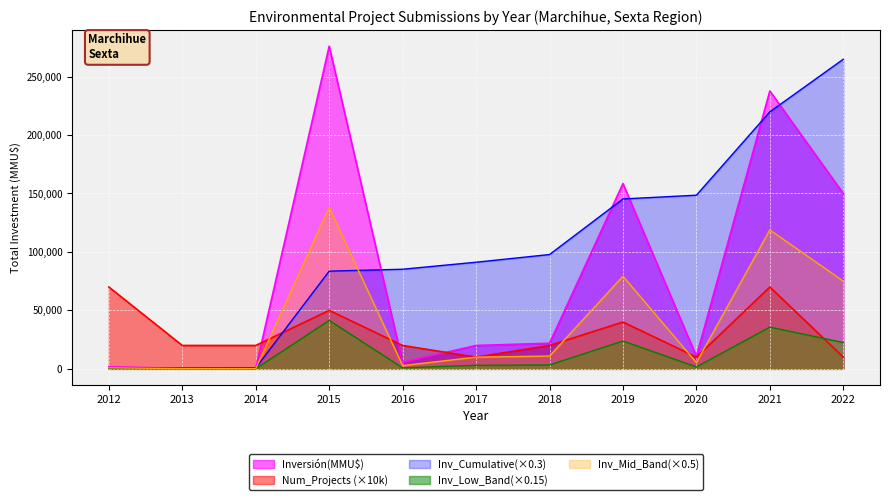

Which category has the highest value in the Num_Projects series?

2012